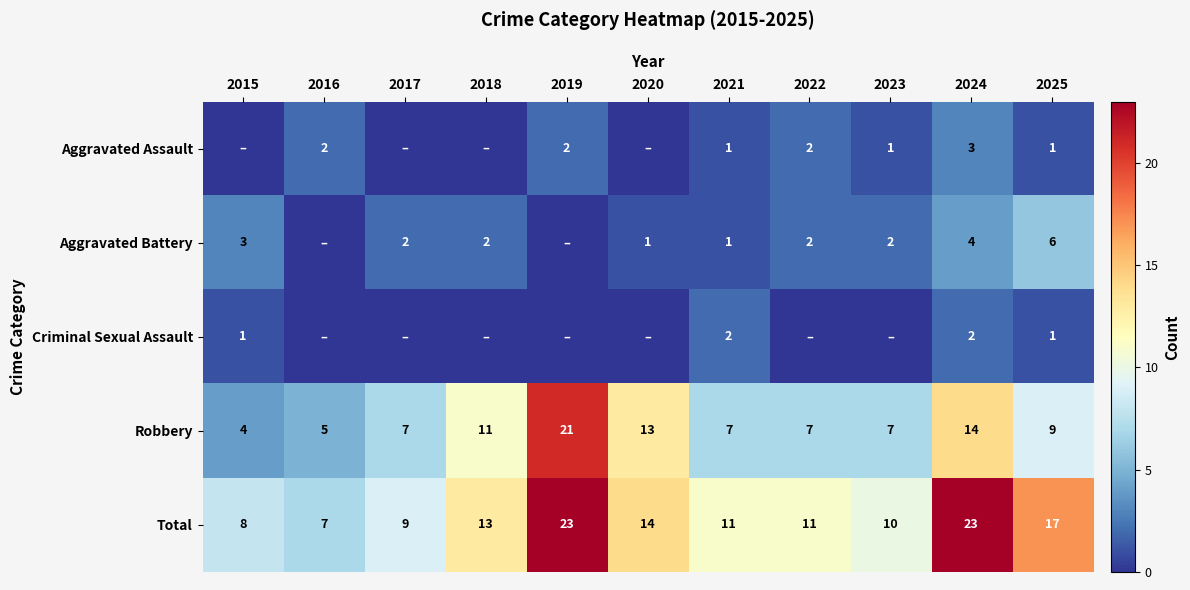

What is the difference between the Robbery values at 2024 and 2017?

7